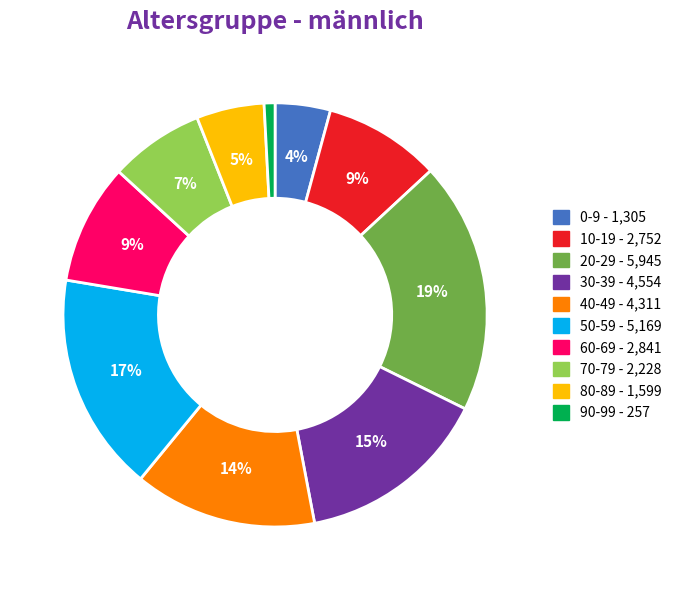

Does 60-69 account for over 50% of the chart?

No